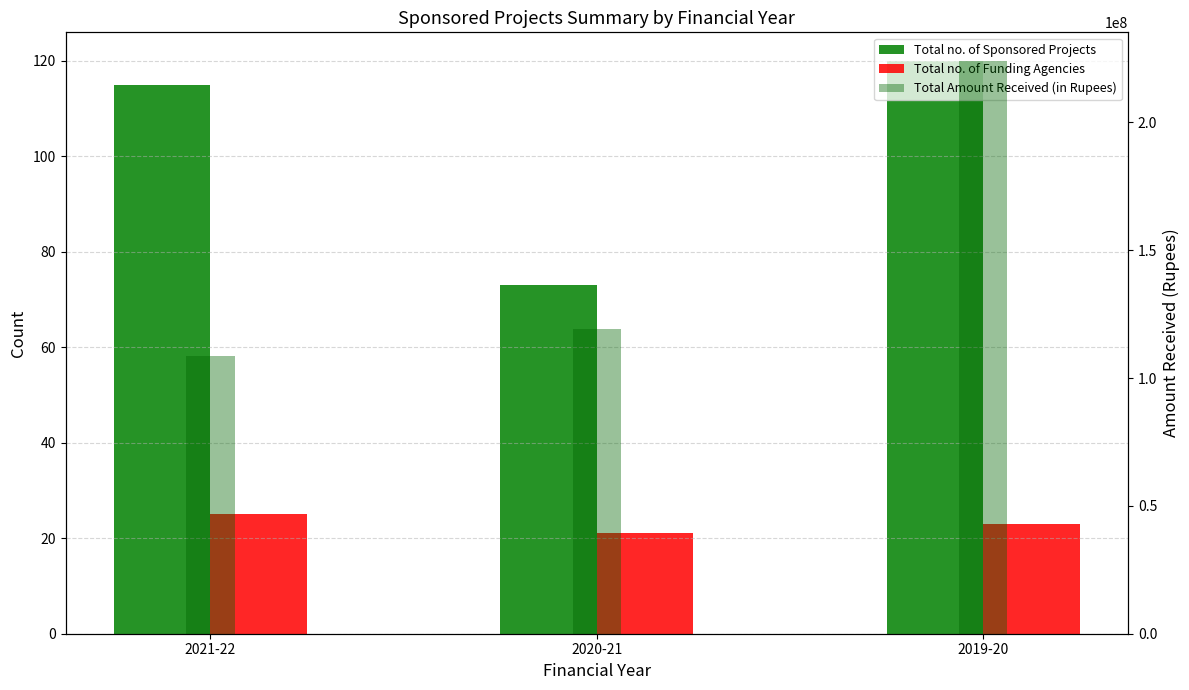

Rank the categories by Total no. of Sponsored Projects value from lowest to highest.

2020-21, 2021-22, 2019-20